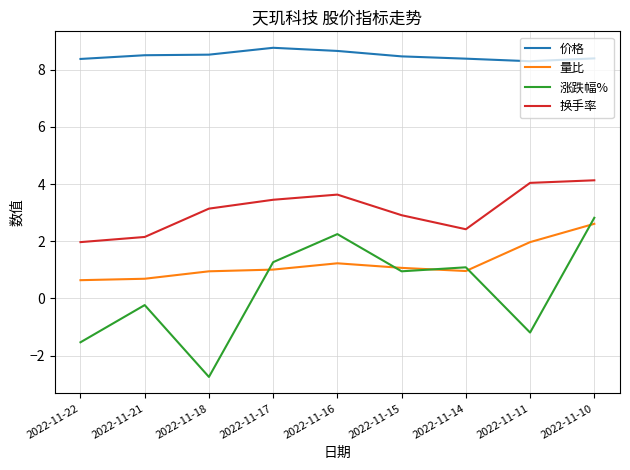

The value of 换手率 at 2022-11-10 is 6.0. True or false?

False